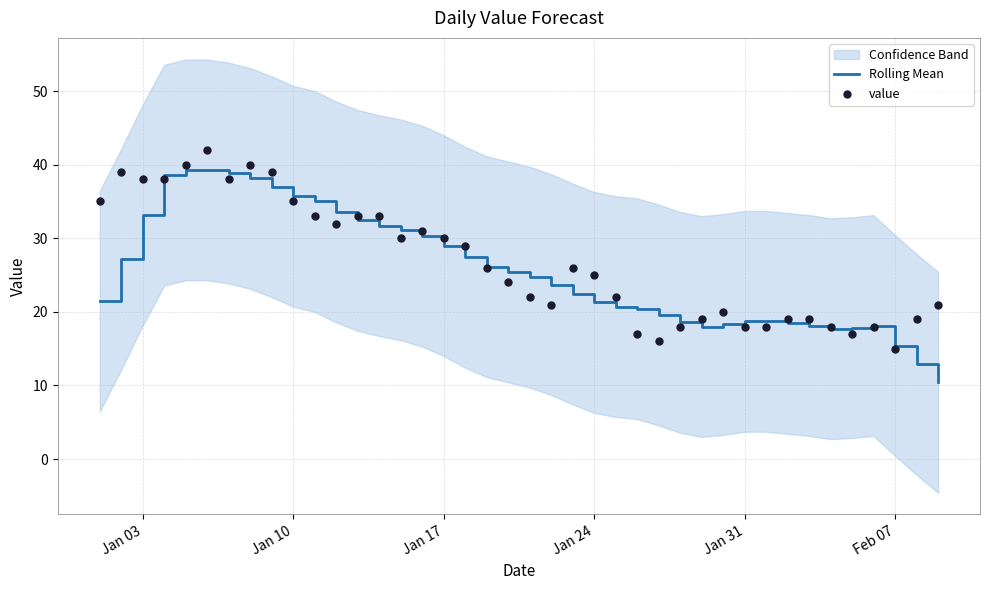

Which series has the largest total across all categories?

value